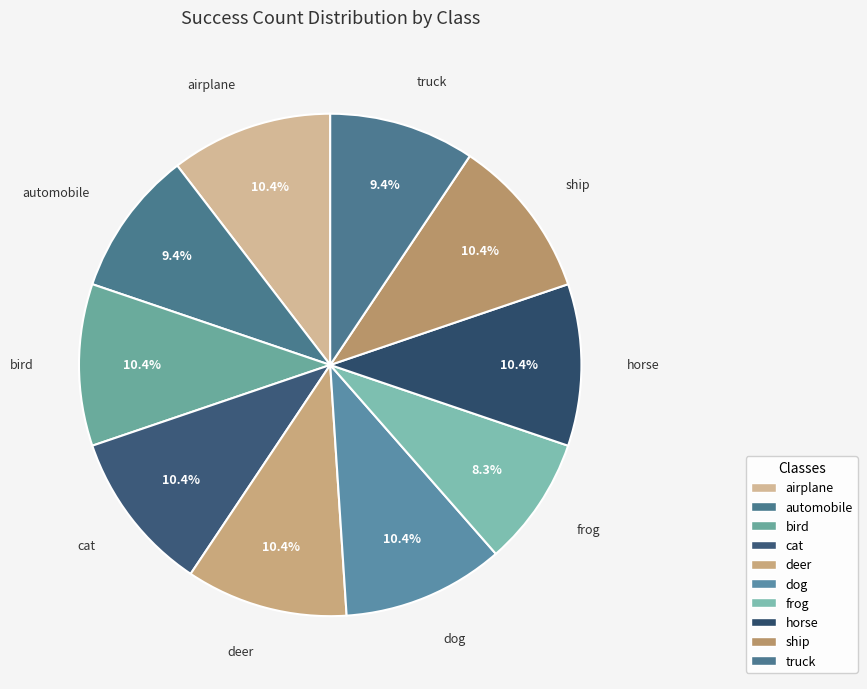

To the nearest percent, what is the difference between the truck and horse slice percentages?

1%